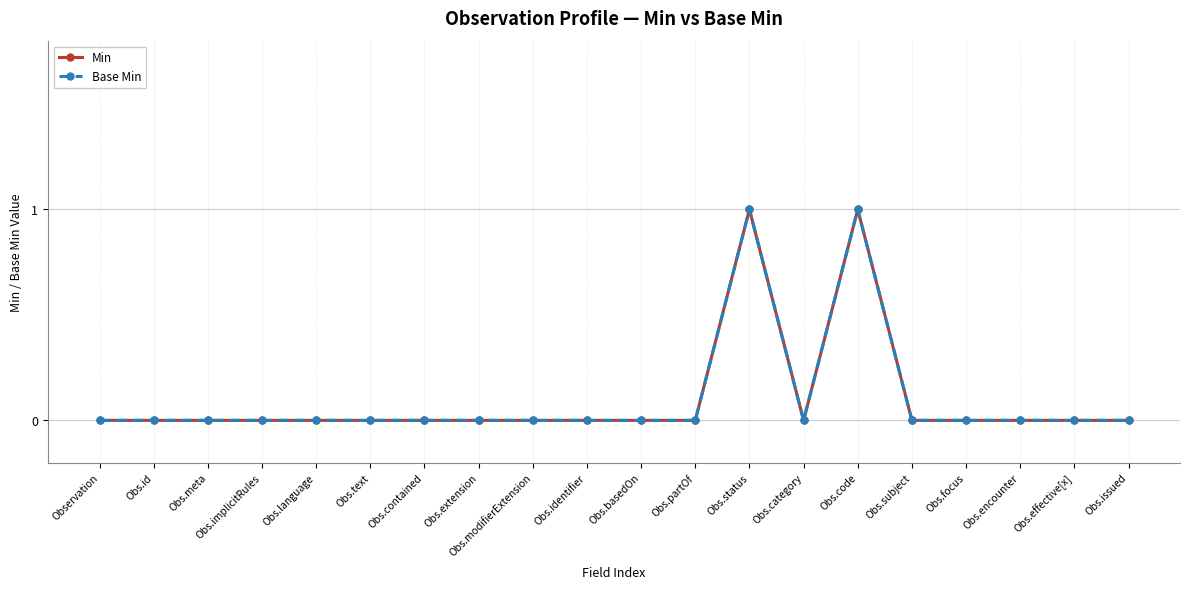

Is it true that Base Min equals 0 at Obs.implicitRules?

True